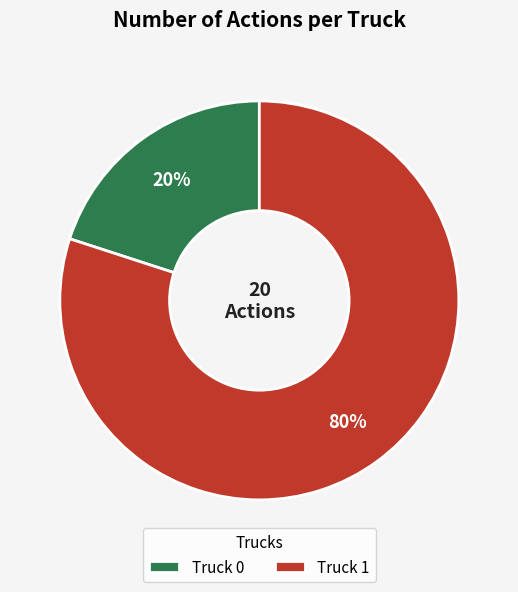

Is there a majority slice in this chart?

Yes